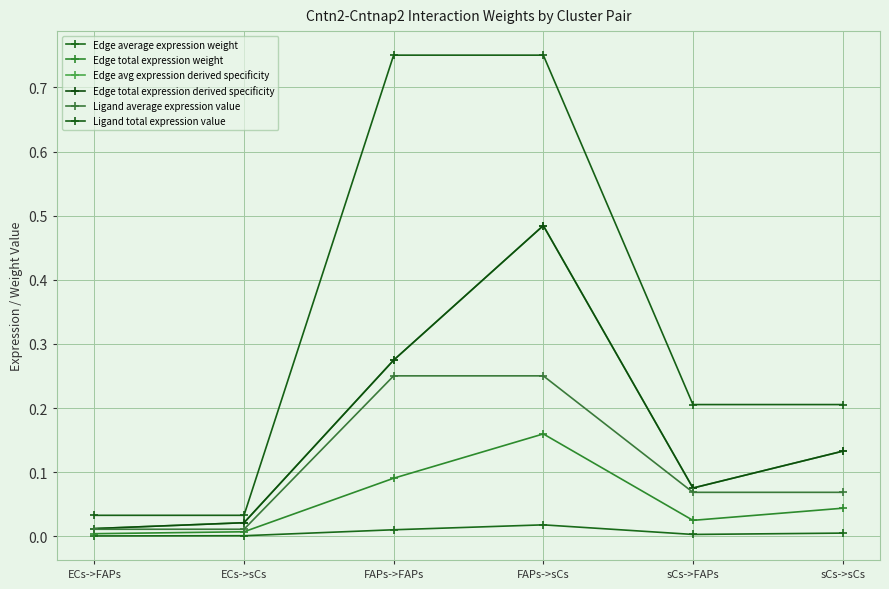

Does the chart have visible grid lines?

Yes